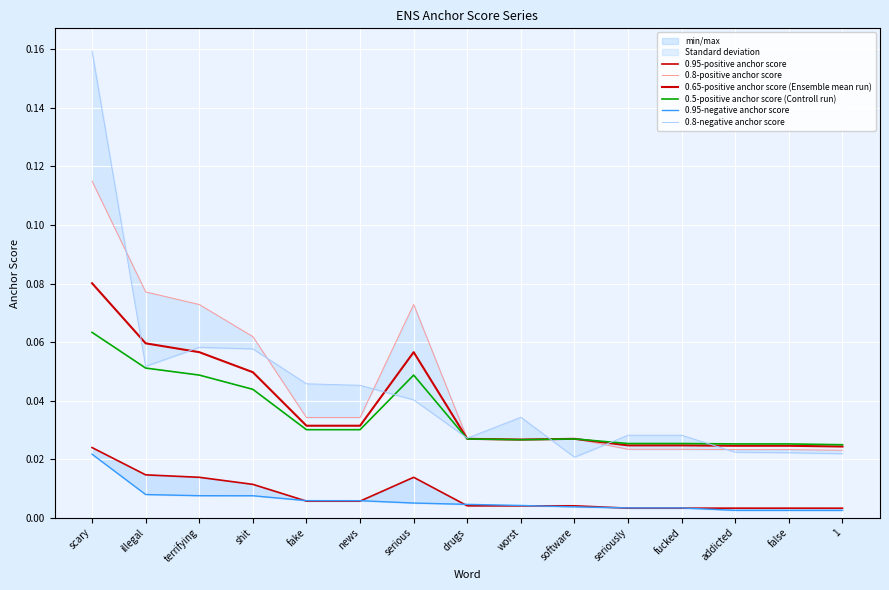

The value of 0.65-positive anchor score (Ensemble mean run) at drugs is 0.0. True or false?

False